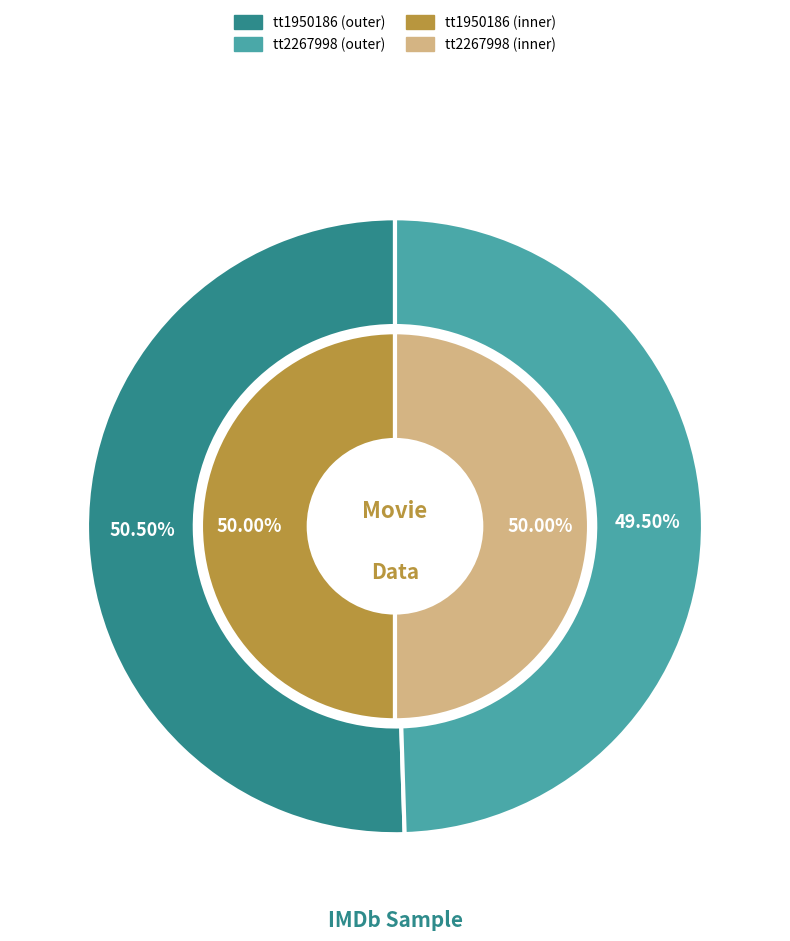

How many slices are in this pie chart?

2